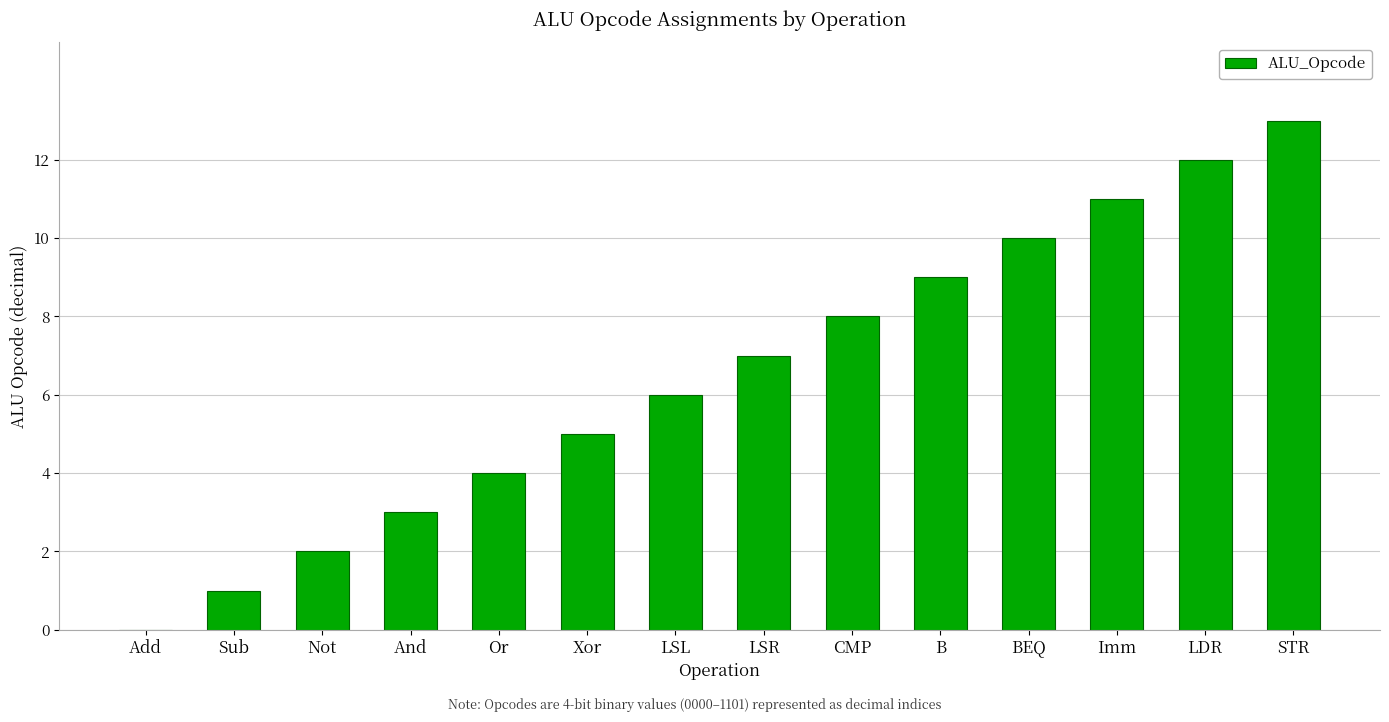

What is the ratio of the value at Imm to the value at B?

1.2